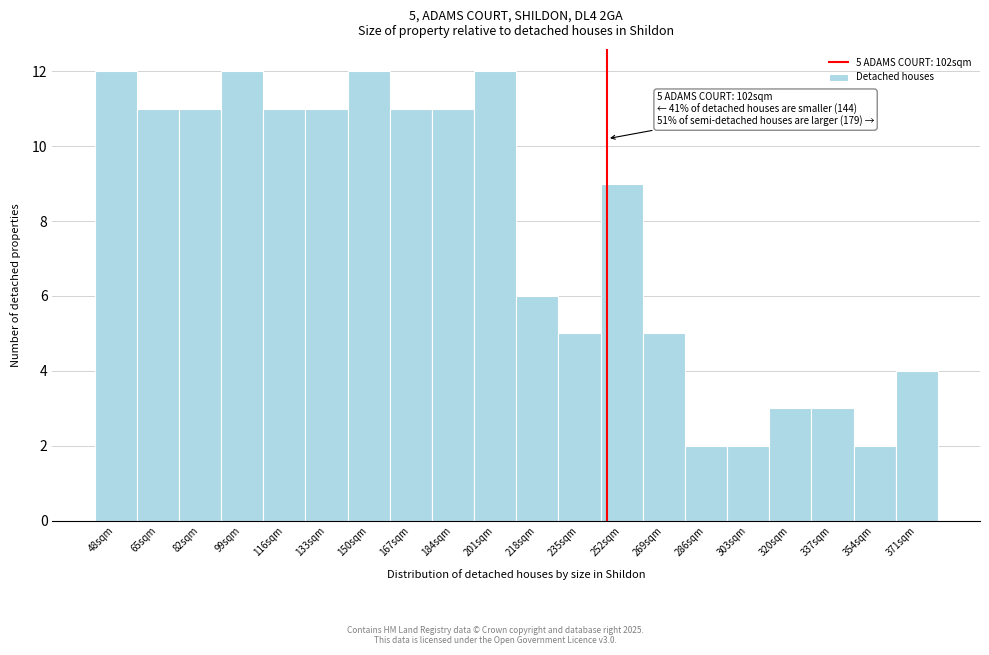

Reading left to right, list all the values displayed in this chart.

12	11	11	12	11	11	12	11	11	12	6	5	9	5	2	2	3	3	2	4